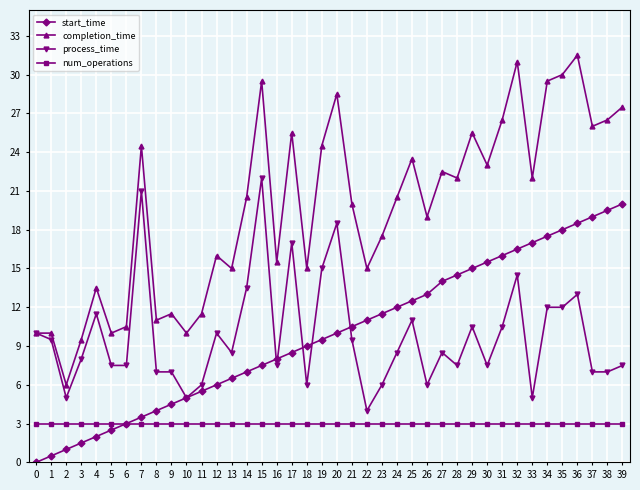

Where is the first local minimum for completion_time?

2